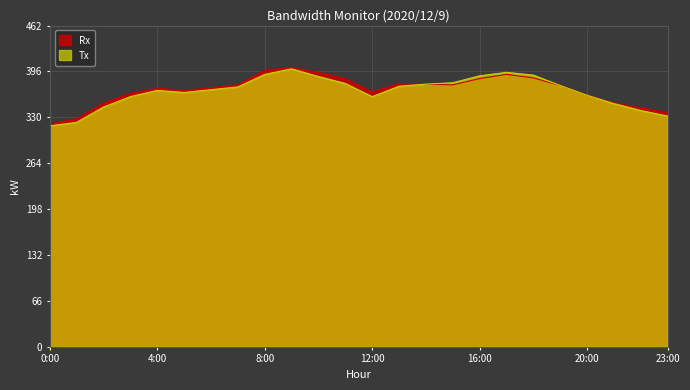

What is the sum of all Rx values?

8873